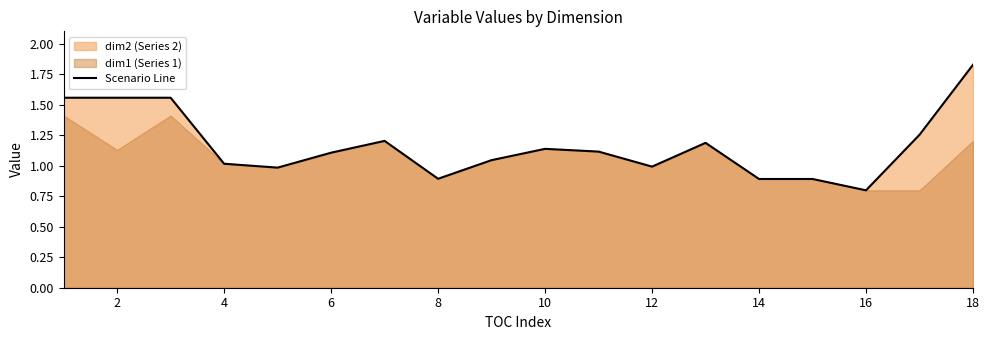

What is the value of the 12th point from the left?

1.0